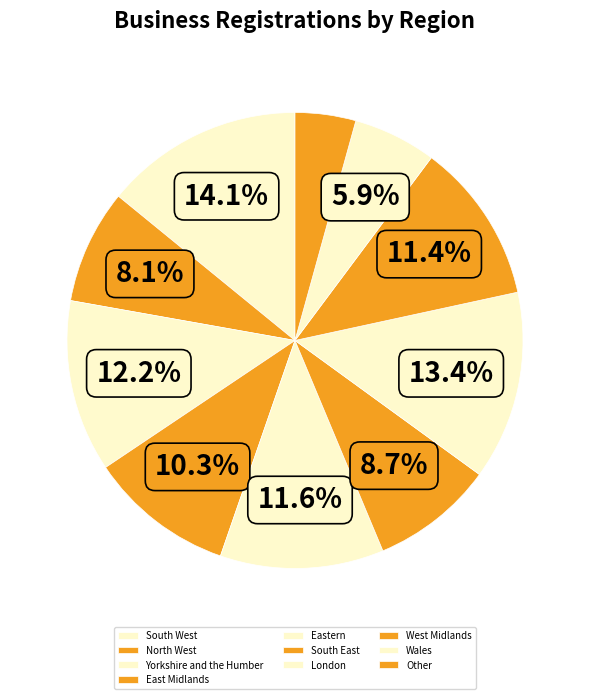

Which slice is the largest?

South West